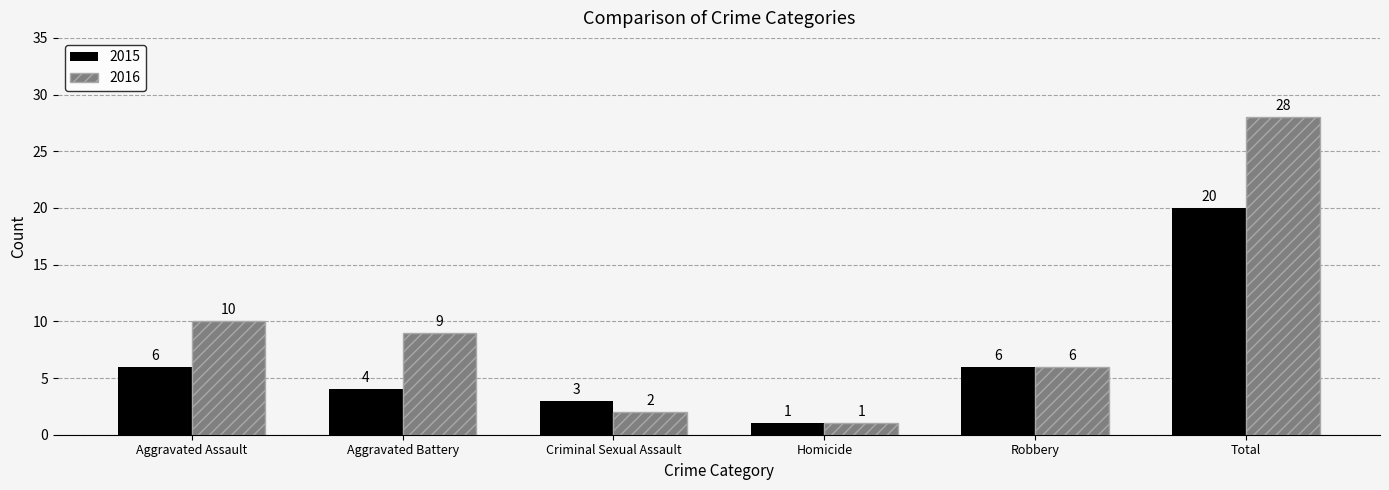

What is the label of the 5th bar from the left?

Robbery